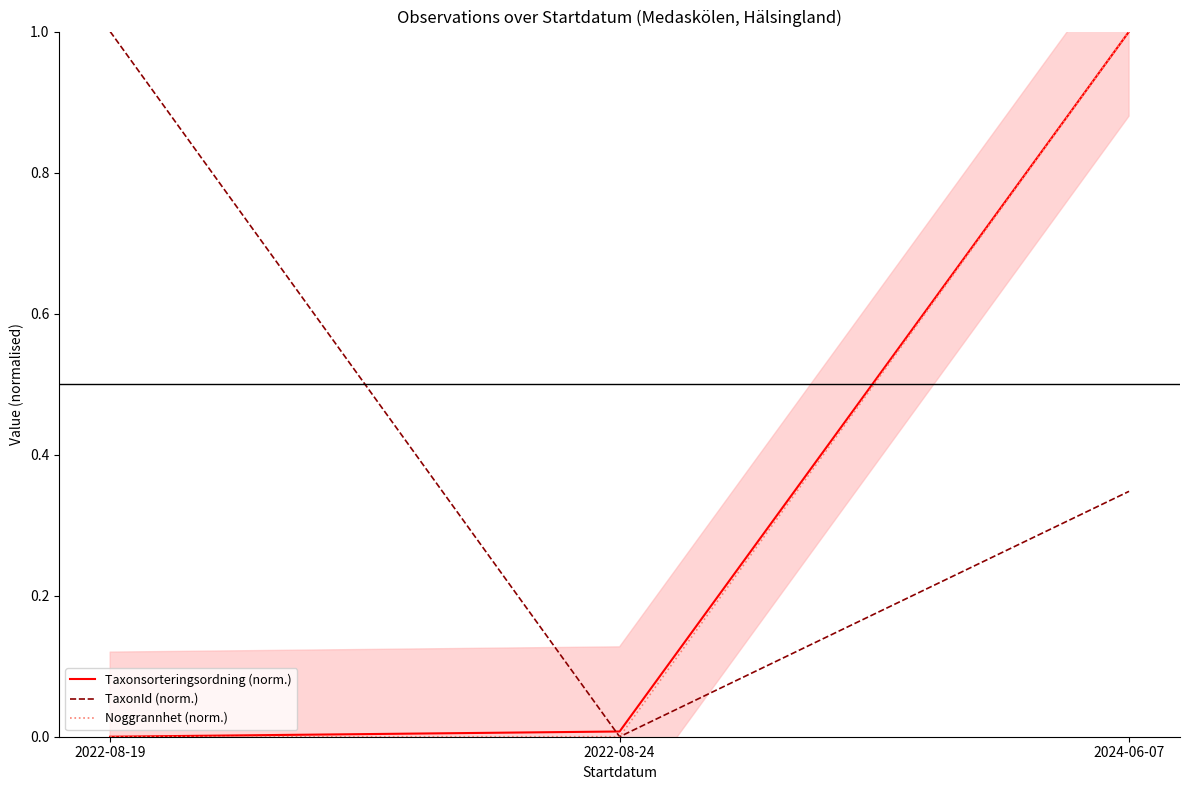

Reading left to right, what are all the values shown in this chart?

Taxonsorteringsordning (norm.): 2022-08-19=0.0	2022-08-24=0.0	2024-06-07=1.0
TaxonId (norm.): 2022-08-19=1.0	2022-08-24=0.0	2024-06-07=0.3
Noggrannhet (norm.): 2022-08-19=0.0	2022-08-24=0.0	2024-06-07=1.0